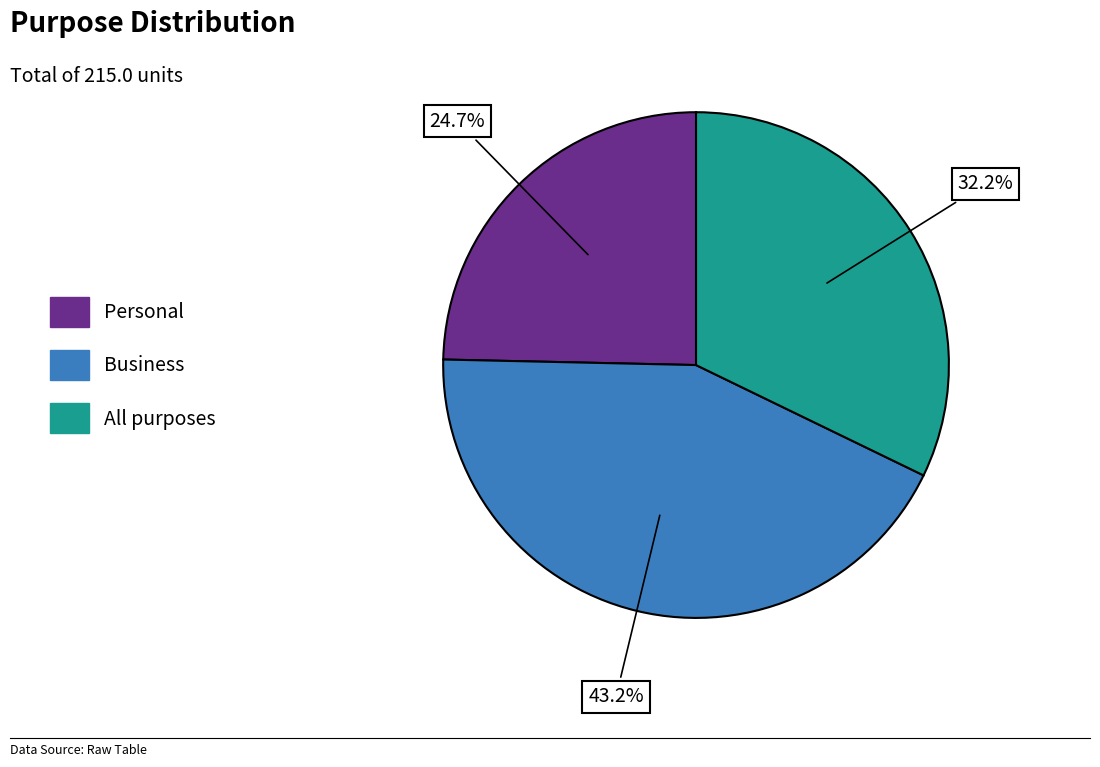

How many segments does this pie chart have?

3